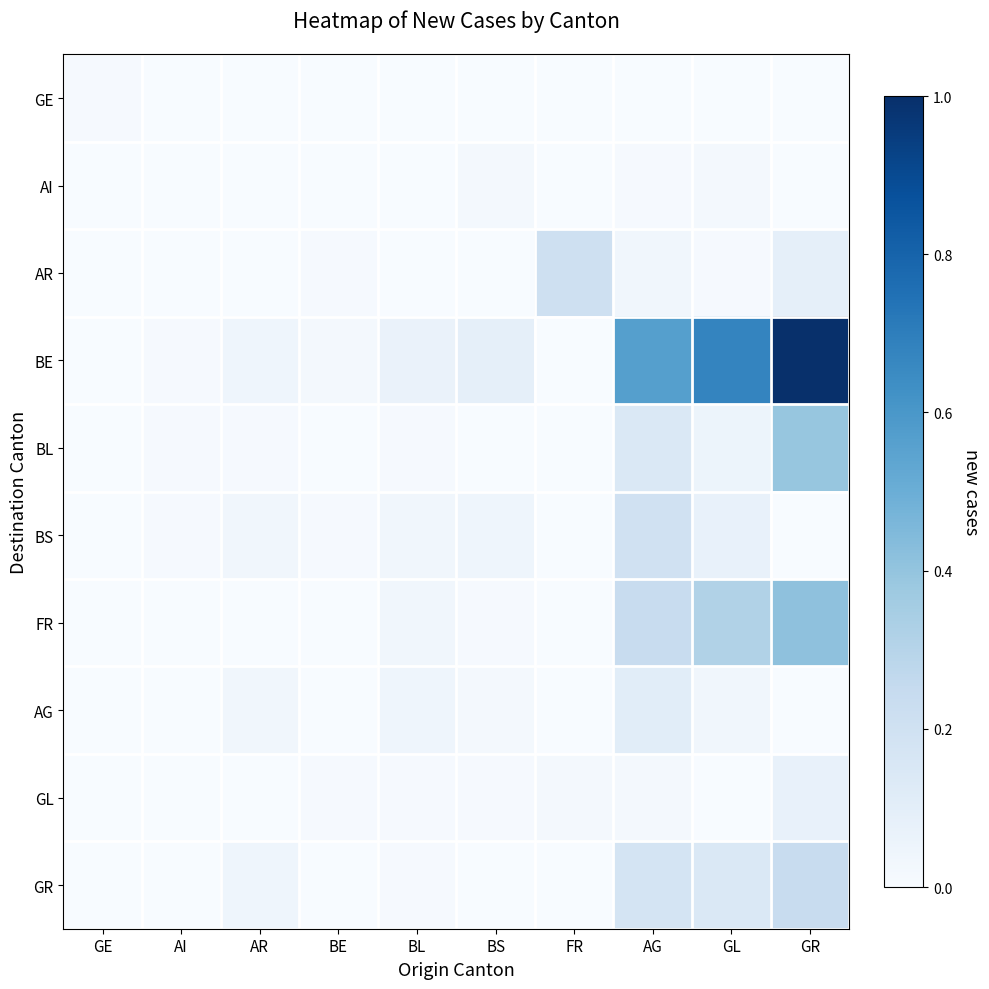

Which category has the lowest value across all series?

AI